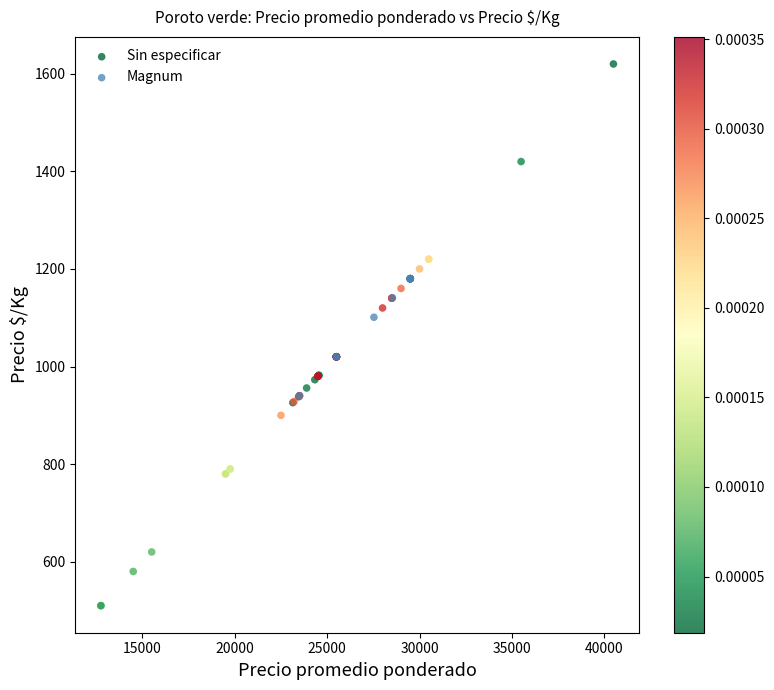

Which series has the widest spread of Y values?

Sin especificar